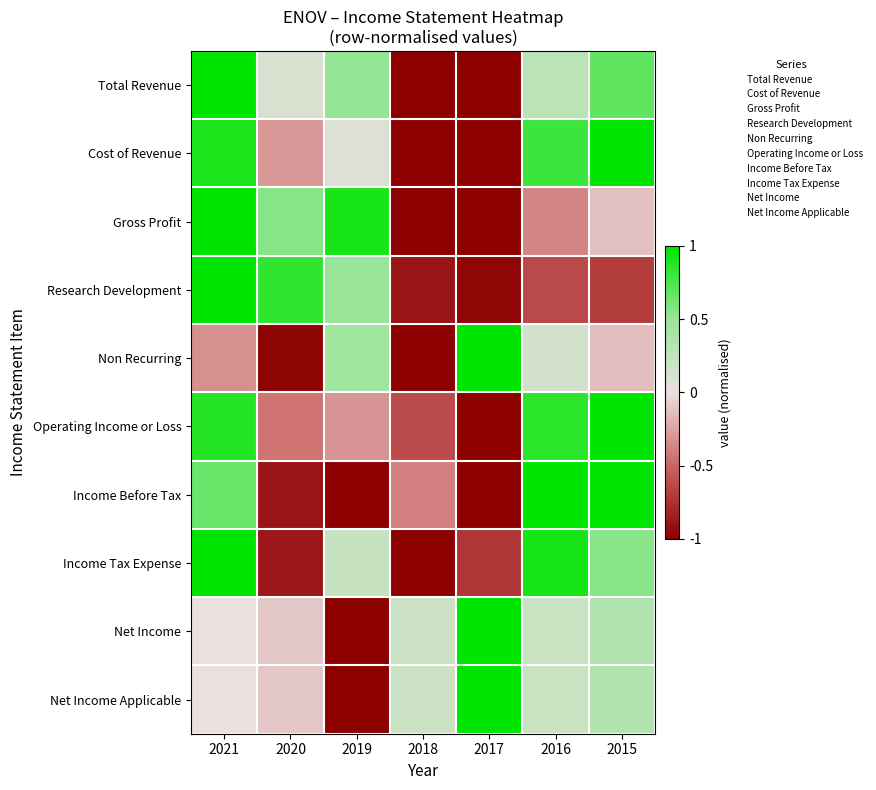

At 2015, list the series in order from largest to smallest.

Cost of Revenue, Operating Income or Loss, Income Before Tax, Total Revenue, Income Tax Expense, Net Income, Net Income Applicable, Gross Profit, Non Recurring, Research Development